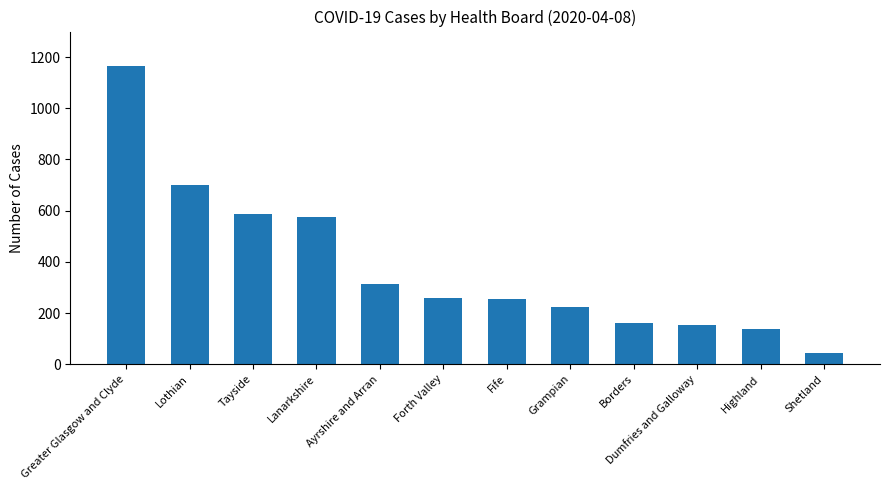

What is the minimum value shown in the chart?

43